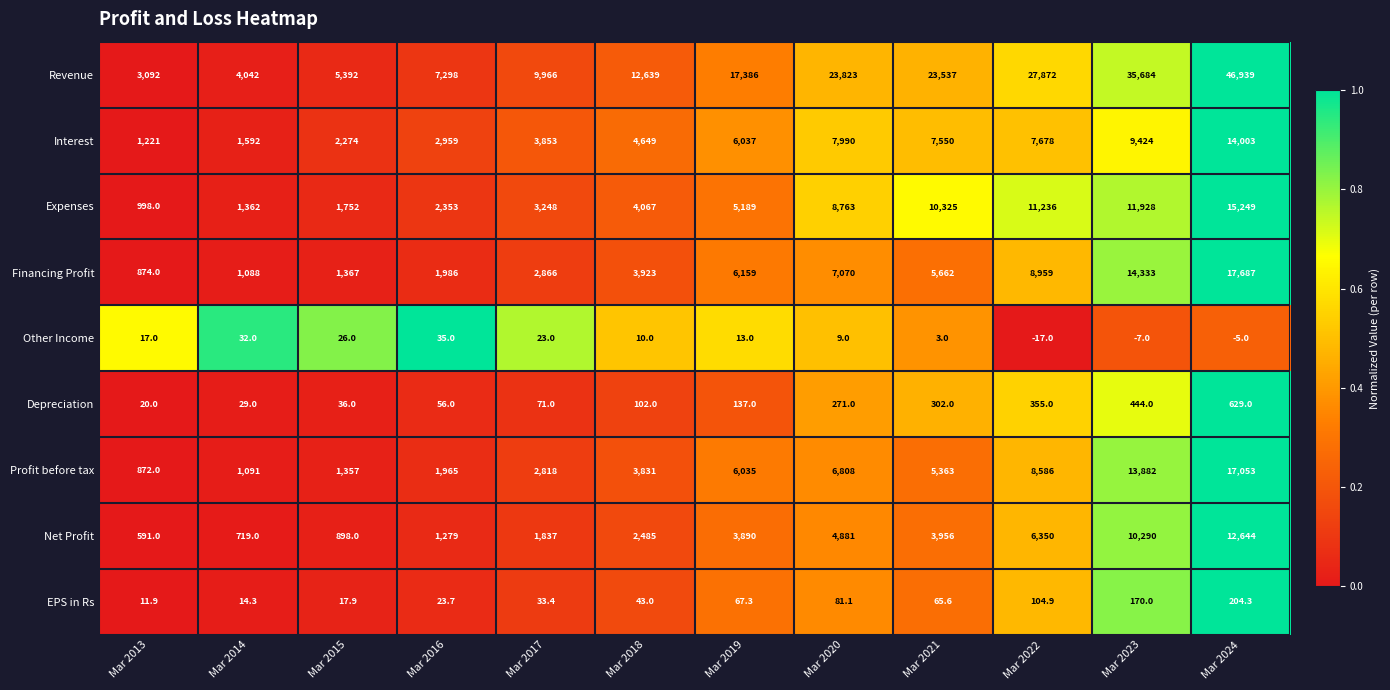

What is the difference between the second highest and minimum values in the Profit before tax series?

13010.0